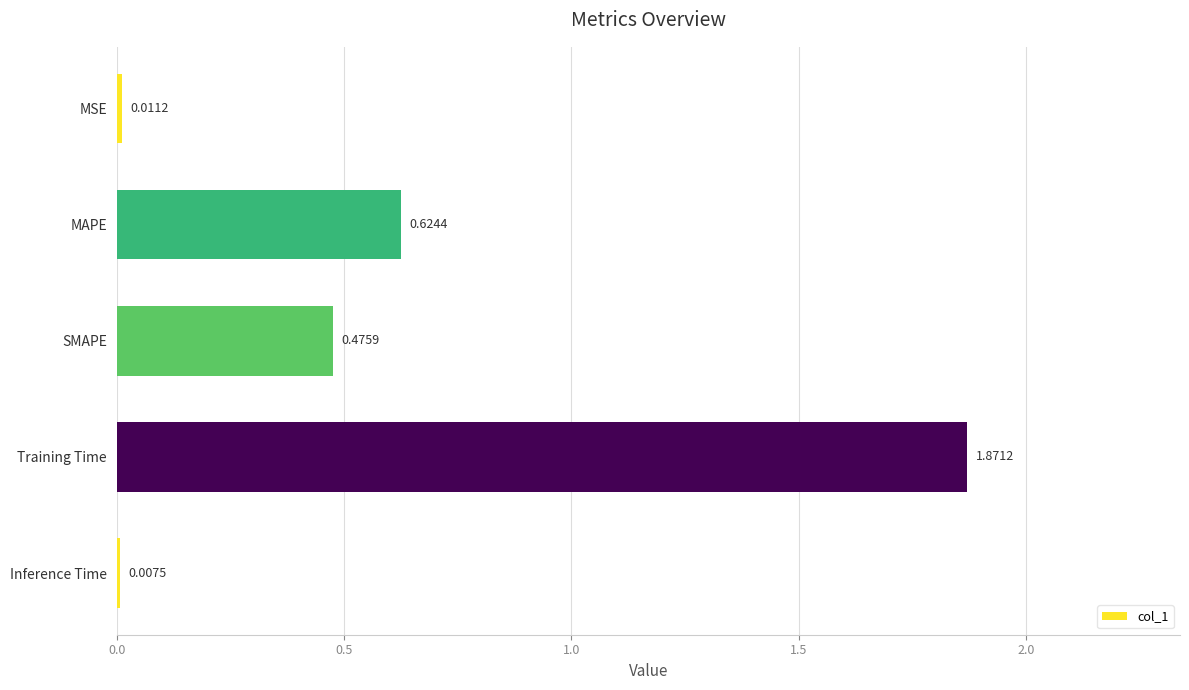

How many distinct data groups are displayed?

1